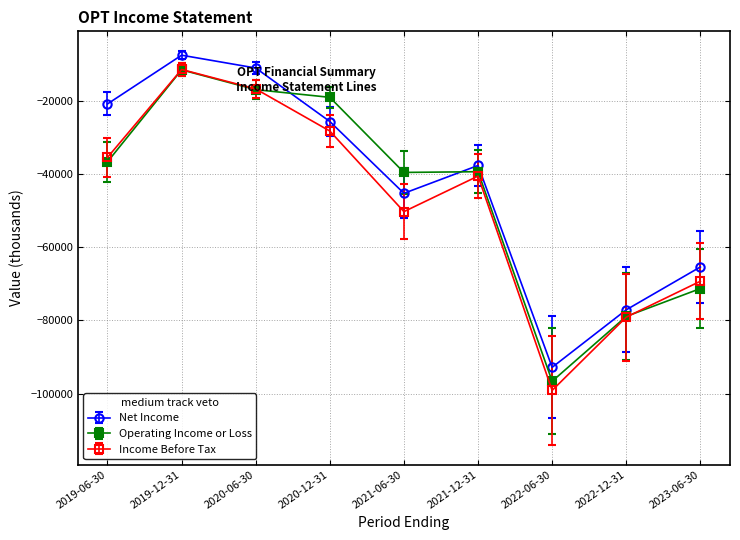

What is the lowest value of the Income Before Tax series?

-99100